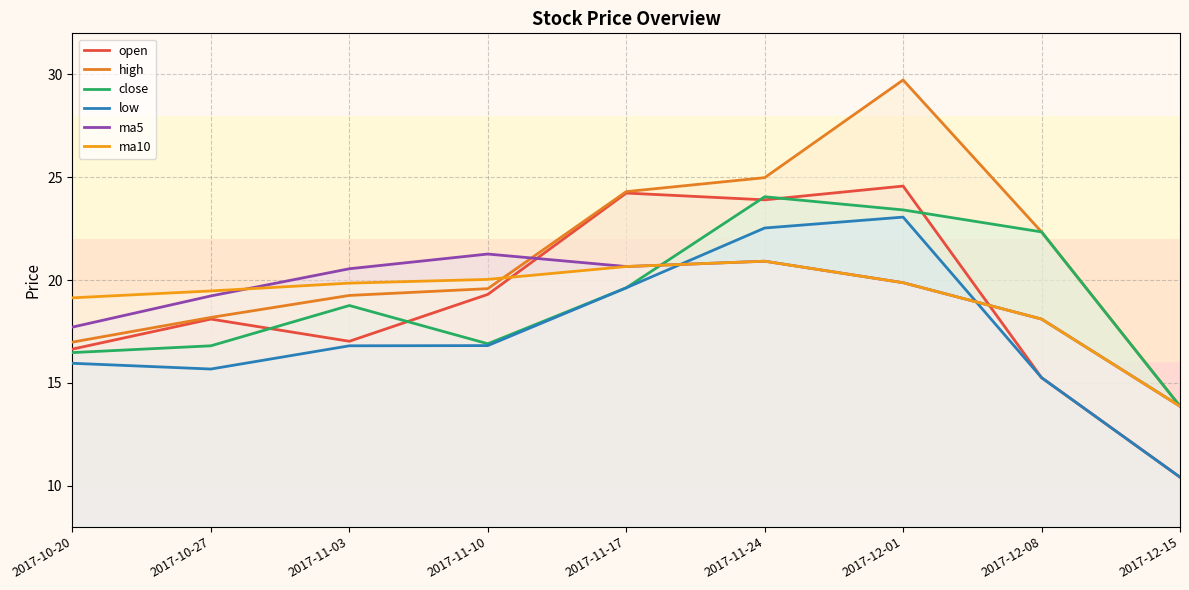

Reading left to right, what are all the values shown in this chart?

open: 2017-10-20=16.6	2017-10-27=18.1	2017-11-03=17.0	2017-11-10=19.3	2017-11-17=24.2	2017-11-24=23.9	2017-12-01=24.6	2017-12-08=15.2	2017-12-15=10.4
high: 2017-10-20=17.0	2017-10-27=18.2	2017-11-03=19.2	2017-11-10=19.6	2017-11-17=24.3	2017-11-24=25.0	2017-12-01=29.7	2017-12-08=22.3	2017-12-15=13.9
close: 2017-10-20=16.5	2017-10-27=16.8	2017-11-03=18.8	2017-11-10=16.9	2017-11-17=19.6	2017-11-24=24.1	2017-12-01=23.4	2017-12-08=22.3	2017-12-15=13.9
low: 2017-10-20=15.9	2017-10-27=15.7	2017-11-03=16.8	2017-11-10=16.8	2017-11-17=19.6	2017-11-24=22.5	2017-12-01=23.1	2017-12-08=15.2	2017-12-15=10.4
ma5: 2017-10-20=17.7	2017-10-27=19.2	2017-11-03=20.5	2017-11-10=21.3	2017-11-17=20.7	2017-11-24=20.9	2017-12-01=19.9	2017-12-08=18.1	2017-12-15=13.9
ma10: 2017-10-20=19.1	2017-10-27=19.5	2017-11-03=19.8	2017-11-10=20.0	2017-11-17=20.7	2017-11-24=20.9	2017-12-01=19.9	2017-12-08=18.1	2017-12-15=13.9